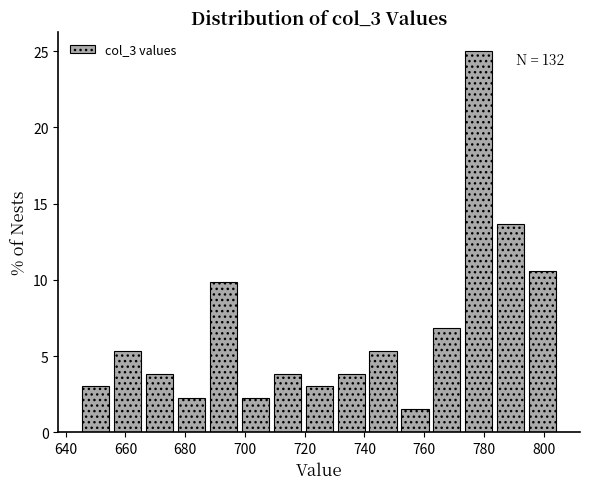

Over which range of the x-axis is the bar tallest?

772 to 784